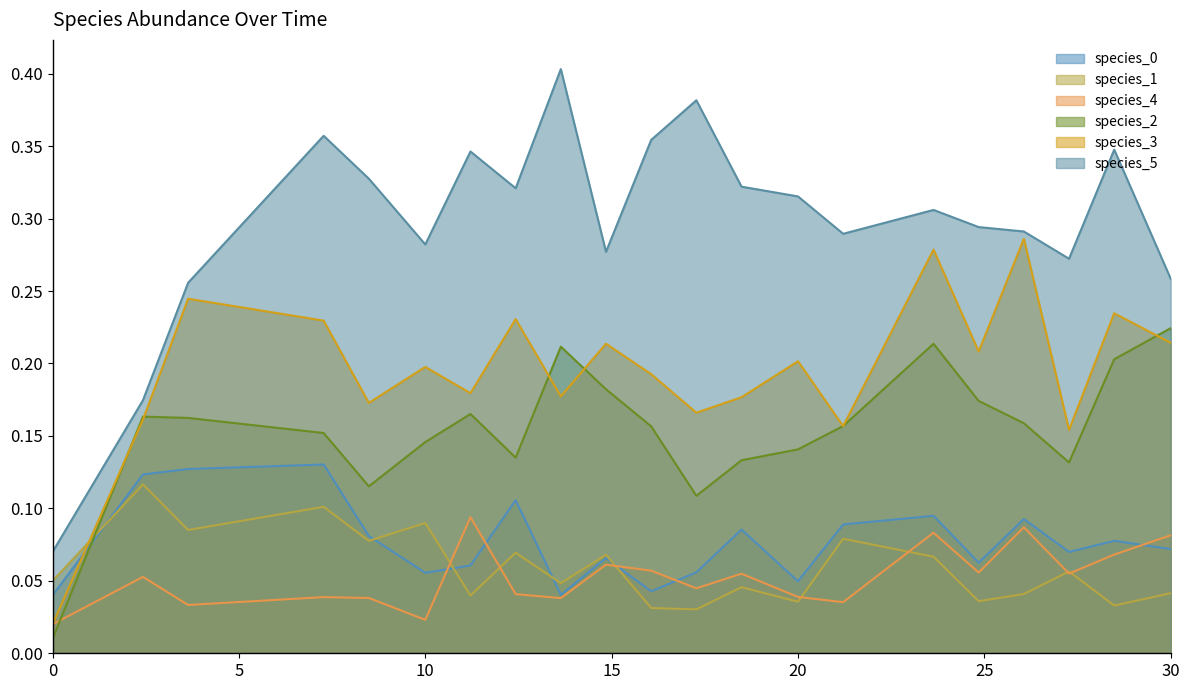

Rank the categories by species_1 value from highest to lowest.

2.4242424242424243, 7.272727272727273, 10.0, 3.6363636363636367, 21.21212121212121, 8.484848484848484, 12.424242424242424, 14.84848484848485, 23.63636363636364, 27.272727272727277, 0.0, 13.636363636363637, 18.484848484848484, 30.0, 26.060606060606062, 11.212121212121213, 24.848484848484848, 20.0, 28.484848484848484, 16.060606060606062, 17.272727272727273